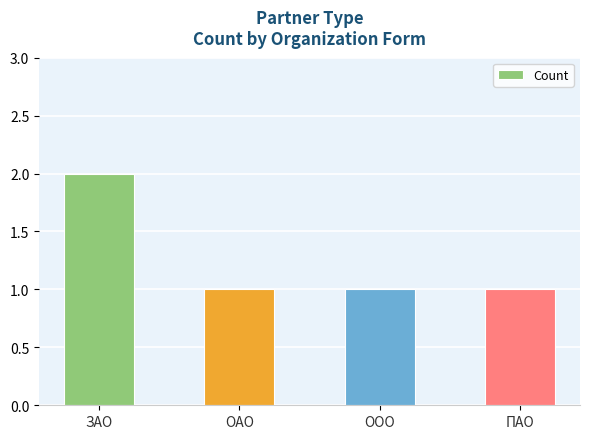

What is the label of the 1st bar from the left?

ЗАО